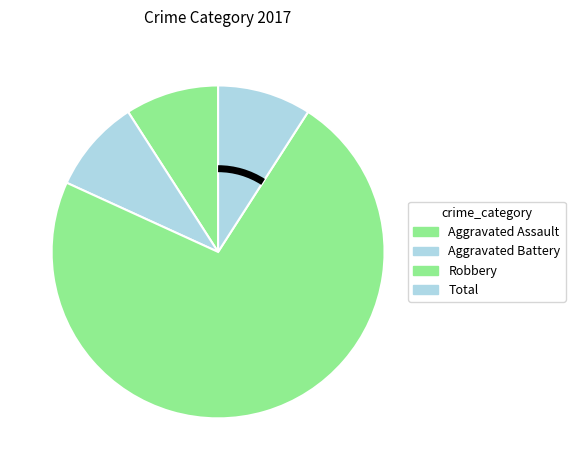

Is it true that Robbery is 62% of the pie?

False